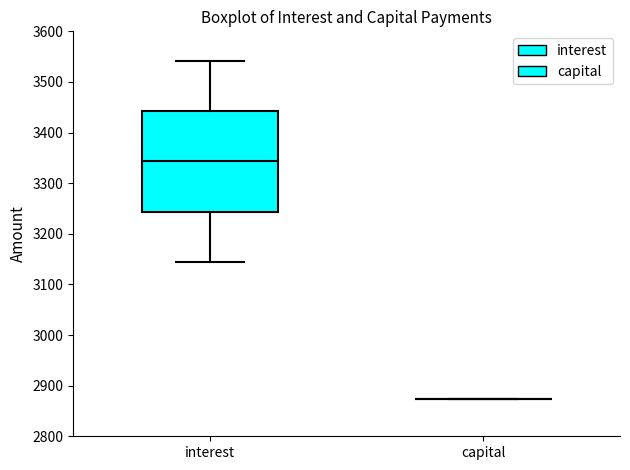

Comparing the boxes themselves (not the whiskers), which one is the tallest?

interest